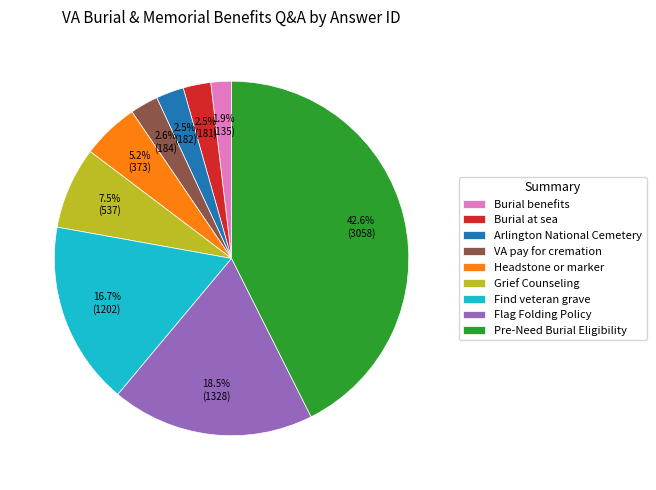

What is the largest slice in the pie chart?

Pre-Need Burial Eligibility